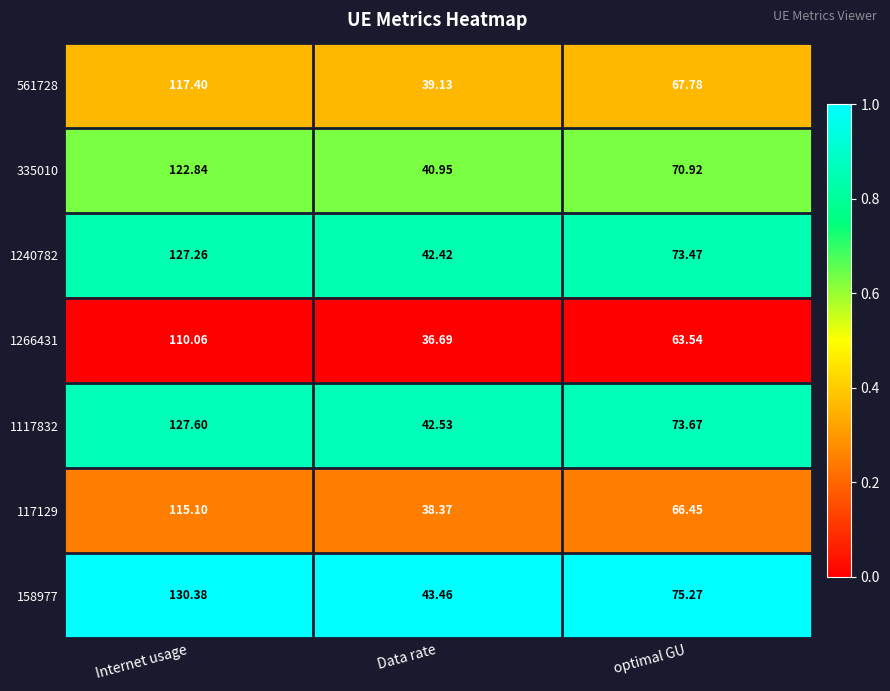

Which label corresponds to the largest value in the chart?

Internet usage